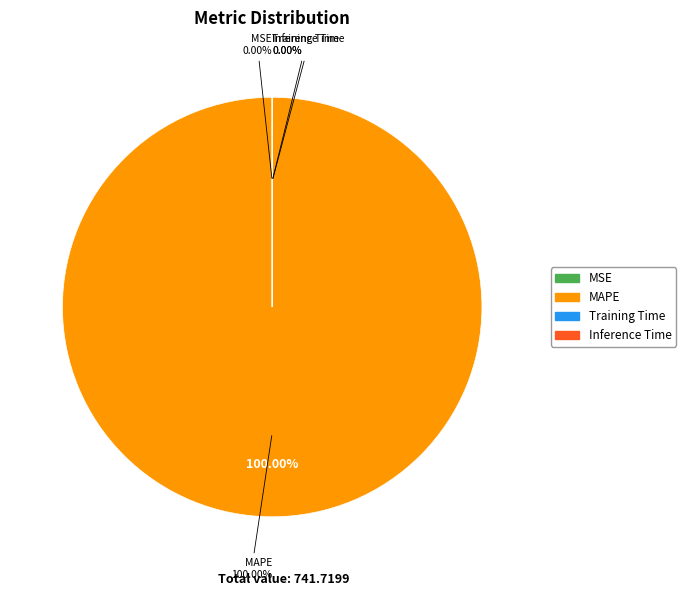

Count the number of slices in the pie.

5